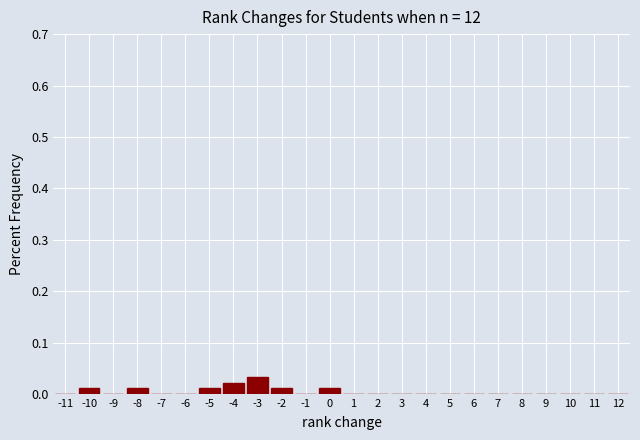

Reading left to right, list every bar in this chart as the range it spans on the x-axis followed by its height. The values are not printed on the chart, so give them approximately, as read against the axis.

-11.5 to -10.5: 0
-10.5 to -9.5: 0.01
-9.5 to -8.5: 0
-8.5 to -7.5: 0.01
-7.5 to -6.5: 0
-6.5 to -5.5: 0
-5.5 to -4.5: 0.01
-4.5 to -3.5: 0.02
-3.5 to -2.5: 0.03
-2.5 to -1.5: 0.01
-1.5 to -0.5: 0
-0.5 to 0.5: 0.01
0.5 to 1.5: 0
1.5 to 2.5: 0
2.5 to 3.5: 0
3.5 to 4.5: 0
4.5 to 5.5: 0
5.5 to 6.5: 0
6.5 to 7.5: 0
7.5 to 8.5: 0
8.5 to 9.5: 0
9.5 to 10.5: 0
10.5 to 11.5: 0
11.5 to 12.5: 0